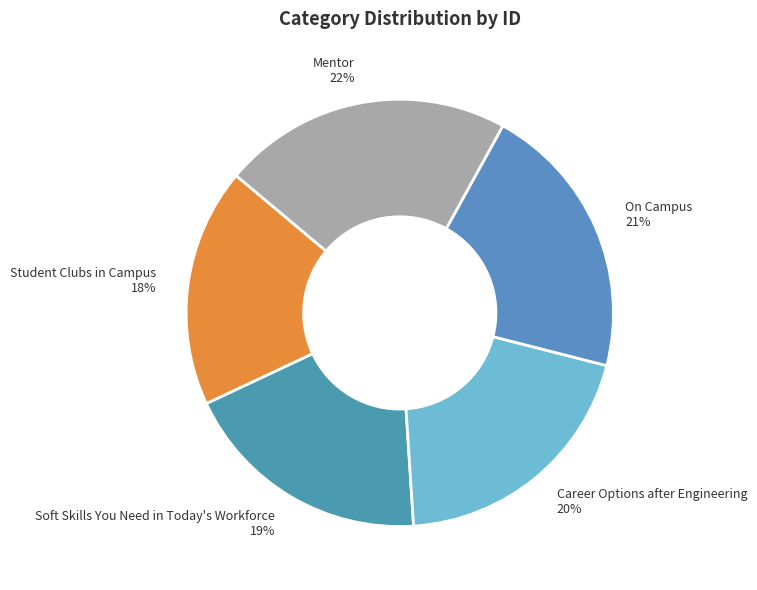

What percentage is the Soft Skills You Need in Today's Workforce slice, to the nearest percent?

19%